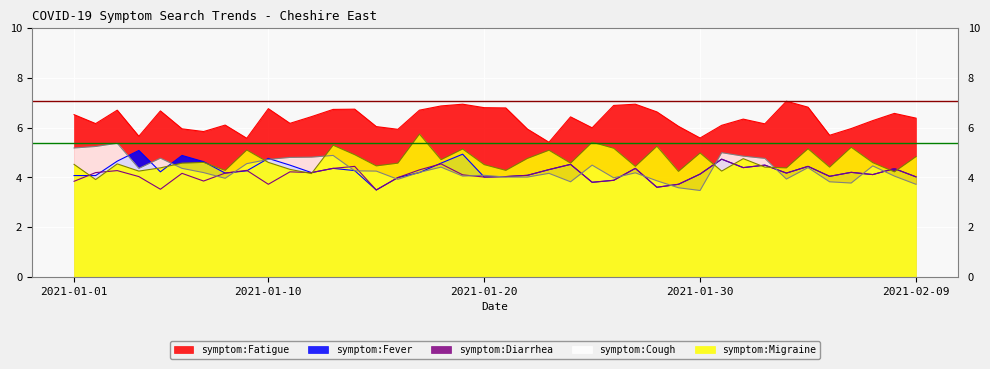

Reading left to right, what are all the values shown in this chart?

symptom:Cough: 2021-01-01=5.2	2021-01-02=5.2	2021-01-03=5.4	2021-01-04=4.4	2021-01-05=4.8	2021-01-06=4.4	2021-01-07=4.2	2021-01-08=4.0	2021-01-09=4.5	2021-01-10=4.7	2021-01-11=4.8	2021-01-12=4.8	2021-01-13=4.9	2021-01-14=4.3	2021-01-15=4.2	2021-01-16=3.9	2021-01-17=4.2	2021-01-18=4.4	2021-01-19=4.0	2021-01-20=4.1	2021-01-21=4.0	2021-01-22=4.0	2021-01-23=4.2	2021-01-24=3.8	2021-01-25=4.5	2021-01-26=4.0	2021-01-27=4.2	2021-01-28=3.9	2021-01-29=3.6	2021-01-30=3.5	2021-01-31=5.0	2021-02-01=4.8	2021-02-02=4.8	2021-02-03=3.9	2021-02-04=4.4	2021-02-05=3.8	2021-02-06=3.8	2021-02-07=4.5	2021-02-08=4.0	2021-02-09=3.7
symptom:Fatigue: 2021-01-01=6.5	2021-01-02=6.2	2021-01-03=6.7	2021-01-04=5.7	2021-01-05=6.7	2021-01-06=6.0	2021-01-07=5.8	2021-01-08=6.1	2021-01-09=5.6	2021-01-10=6.8	2021-01-11=6.2	2021-01-12=6.4	2021-01-13=6.7	2021-01-14=6.7	2021-01-15=6.0	2021-01-16=5.9	2021-01-17=6.7	2021-01-18=6.9	2021-01-19=6.9	2021-01-20=6.8	2021-01-21=6.8	2021-01-22=5.9	2021-01-23=5.4	2021-01-24=6.4	2021-01-25=6.0	2021-01-26=6.9	2021-01-27=6.9	2021-01-28=6.6	2021-01-29=6.0	2021-01-30=5.6	2021-01-31=6.1	2021-02-01=6.3	2021-02-02=6.2	2021-02-03=7.1	2021-02-04=6.8	2021-02-05=5.7	2021-02-06=6.0	2021-02-07=6.3	2021-02-08=6.6	2021-02-09=6.4
symptom:Fever: 2021-01-01=4.1	2021-01-02=4.1	2021-01-03=4.7	2021-01-04=5.1	2021-01-05=4.2	2021-01-06=4.9	2021-01-07=4.6	2021-01-08=4.2	2021-01-09=4.3	2021-01-10=4.8	2021-01-11=4.5	2021-01-12=4.2	2021-01-13=4.4	2021-01-14=4.3	2021-01-15=3.5	2021-01-16=4.0	2021-01-17=4.2	2021-01-18=4.6	2021-01-19=4.9	2021-01-20=4.0	2021-01-21=4.0	2021-01-22=4.1	2021-01-23=4.3	2021-01-24=4.5	2021-01-25=3.8	2021-01-26=3.9	2021-01-27=4.4	2021-01-28=3.6	2021-01-29=3.7	2021-01-30=4.1	2021-01-31=4.7	2021-02-01=4.4	2021-02-02=4.5	2021-02-03=4.2	2021-02-04=4.4	2021-02-05=4.0	2021-02-06=4.2	2021-02-07=4.1	2021-02-08=4.3	2021-02-09=4.0
symptom:Diarrhea: 2021-01-01=3.8	2021-01-02=4.2	2021-01-03=4.3	2021-01-04=4.0	2021-01-05=3.5	2021-01-06=4.2	2021-01-07=3.9	2021-01-08=4.2	2021-01-09=4.3	2021-01-10=3.7	2021-01-11=4.2	2021-01-12=4.2	2021-01-13=4.4	2021-01-14=4.4	2021-01-15=3.5	2021-01-16=4.0	2021-01-17=4.3	2021-01-18=4.5	2021-01-19=4.1	2021-01-20=4.0	2021-01-21=4.0	2021-01-22=4.1	2021-01-23=4.3	2021-01-24=4.5	2021-01-25=3.8	2021-01-26=3.9	2021-01-27=4.4	2021-01-28=3.6	2021-01-29=3.7	2021-01-30=4.1	2021-01-31=4.7	2021-02-01=4.4	2021-02-02=4.5	2021-02-03=4.2	2021-02-04=4.4	2021-02-05=4.0	2021-02-06=4.2	2021-02-07=4.1	2021-02-08=4.3	2021-02-09=4.0
symptom:Migraine: 2021-01-01=4.5	2021-01-02=3.9	2021-01-03=4.5	2021-01-04=4.2	2021-01-05=4.4	2021-01-06=4.6	2021-01-07=4.6	2021-01-08=4.3	2021-01-09=5.1	2021-01-10=4.6	2021-01-11=4.3	2021-01-12=4.2	2021-01-13=5.3	2021-01-14=4.9	2021-01-15=4.5	2021-01-16=4.6	2021-01-17=5.7	2021-01-18=4.7	2021-01-19=5.1	2021-01-20=4.5	2021-01-21=4.3	2021-01-22=4.8	2021-01-23=5.1	2021-01-24=4.6	2021-01-25=5.4	2021-01-26=5.2	2021-01-27=4.4	2021-01-28=5.2	2021-01-29=4.2	2021-01-30=5.0	2021-01-31=4.2	2021-02-01=4.8	2021-02-02=4.4	2021-02-03=4.4	2021-02-04=5.2	2021-02-05=4.4	2021-02-06=5.2	2021-02-07=4.6	2021-02-08=4.2	2021-02-09=4.8